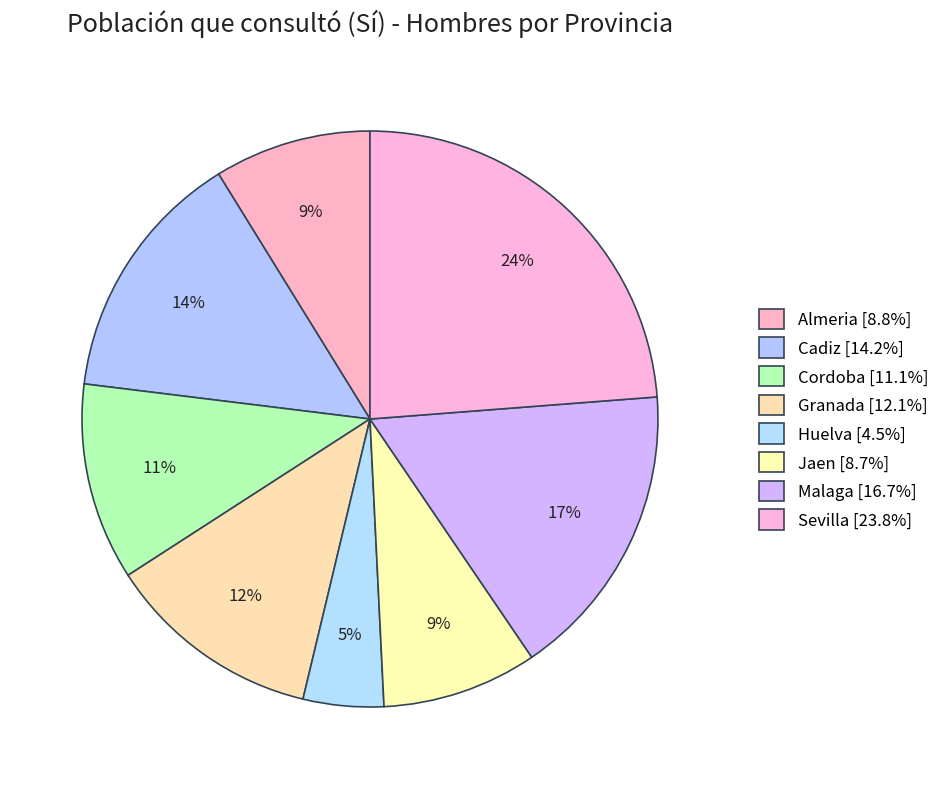

Rank the categories by value from highest to lowest.

Sevilla, Malaga, Cadiz, Granada, Cordoba, Almeria, Jaen, Huelva